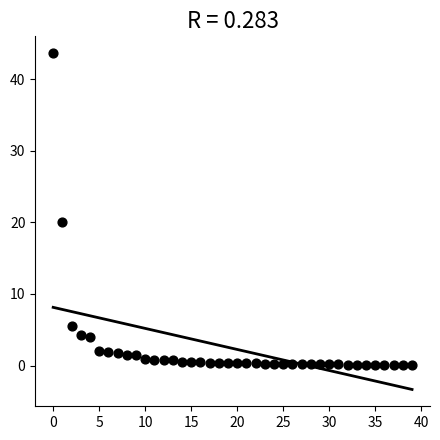

What is the range of Y values (max minus min)?

43.6